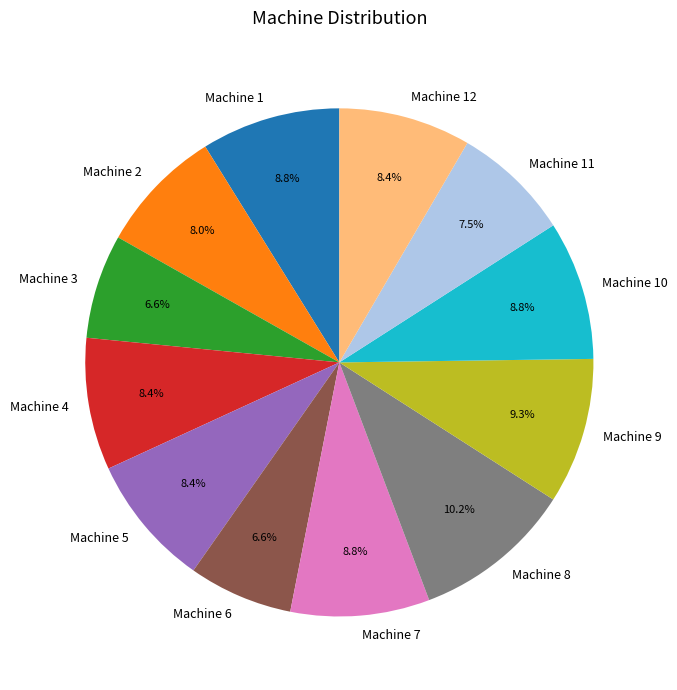

Which slice is the largest?

Machine 8